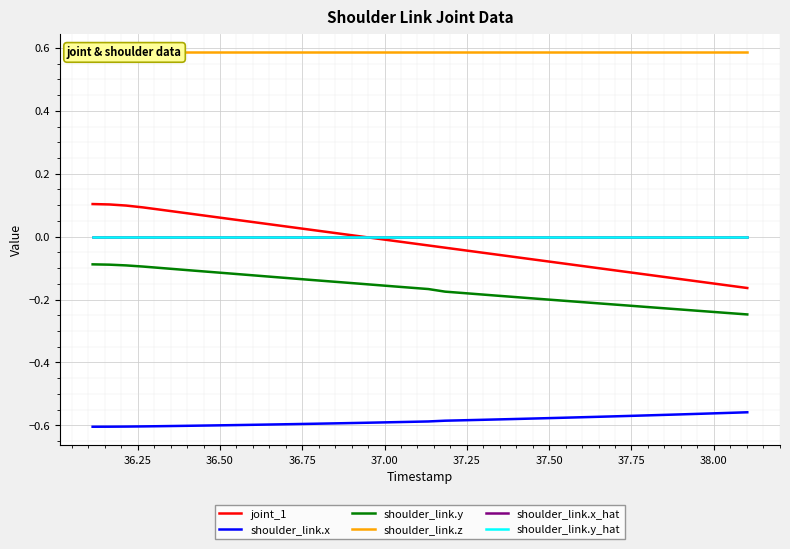

True or false: shoulder_link.y_hat and shoulder_link.y cross at least once.

False